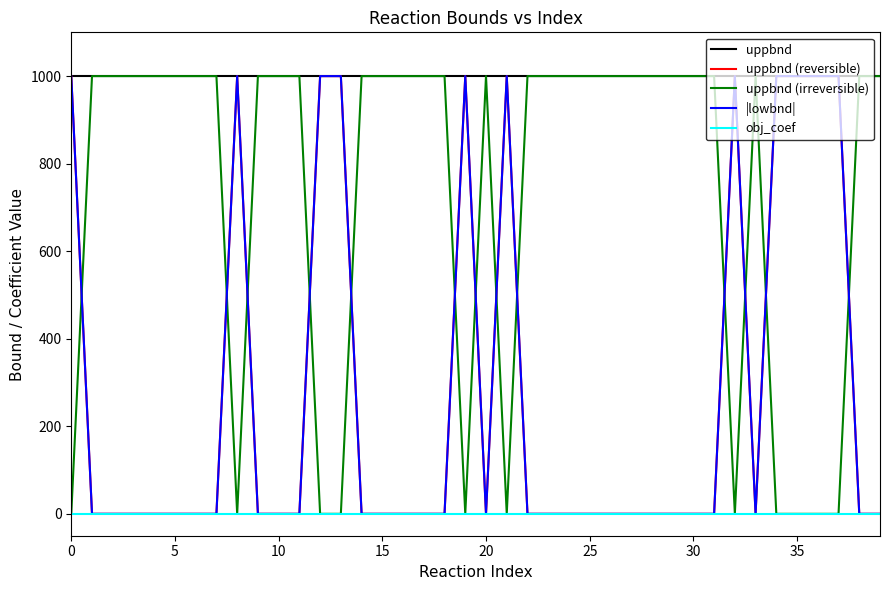

Is this an area chart (filled region under the line)?

No